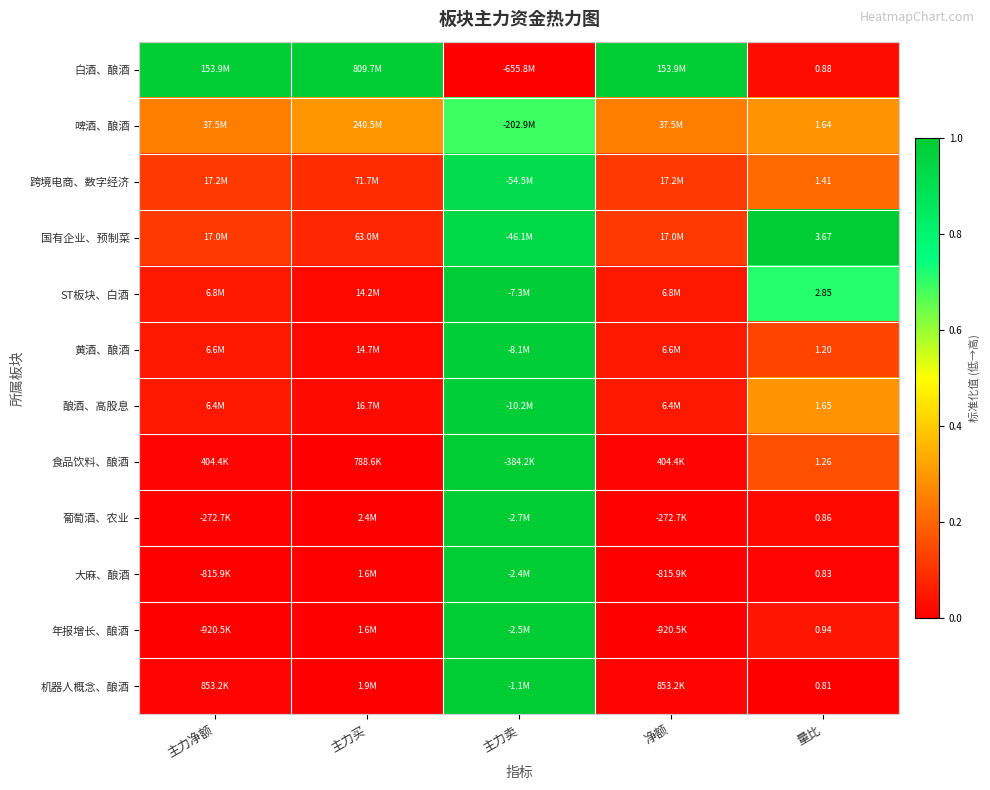

Rank the series at 量比 from highest to lowest value.

国有企业、预制菜, ST板块、白酒, 酿酒、高股息, 啤酒、酿酒, 跨境电商、数字经济, 食品饮料、酿酒, 黄酒、酿酒, 年报增长、酿酒, 白酒、酿酒, 葡萄酒、农业, 大麻、酿酒, 机器人概念、酿酒